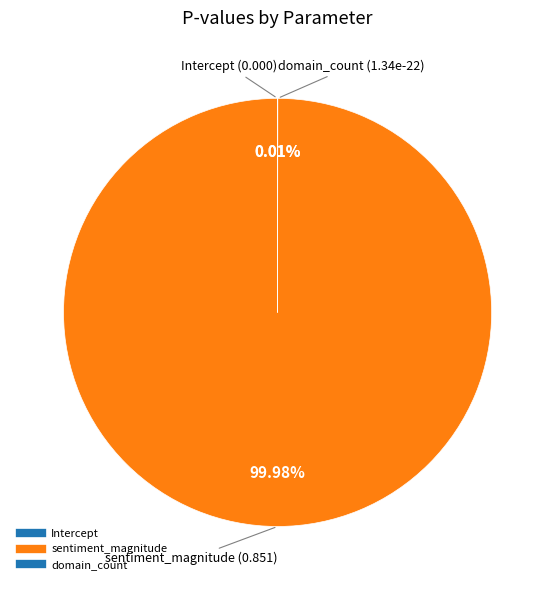

Is the sum of domain_count and Intercept greater than half?

No